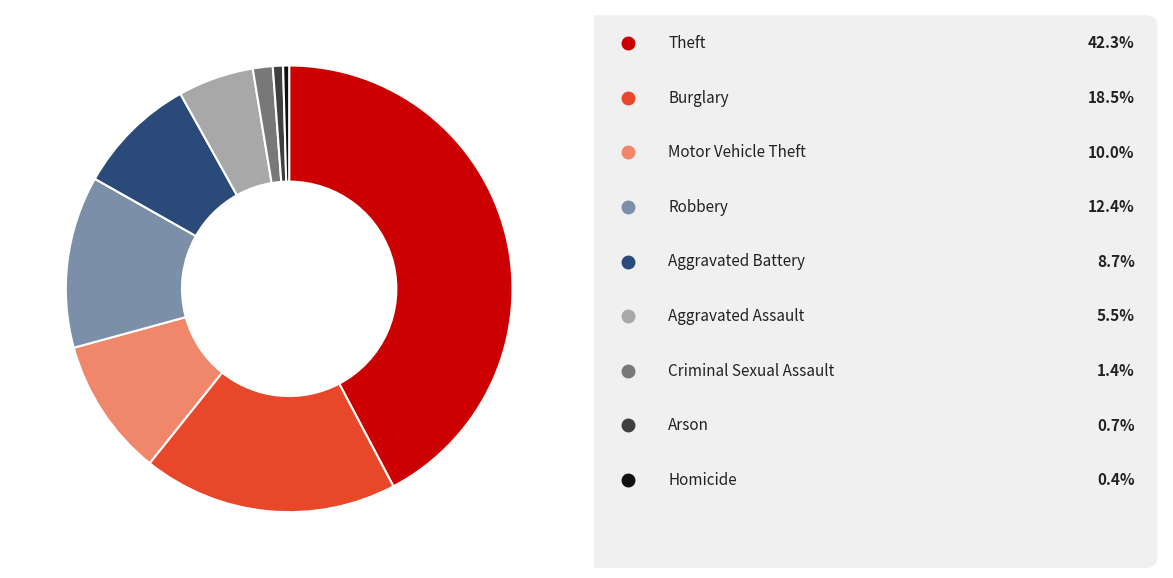

Does any single category account for the majority?

No